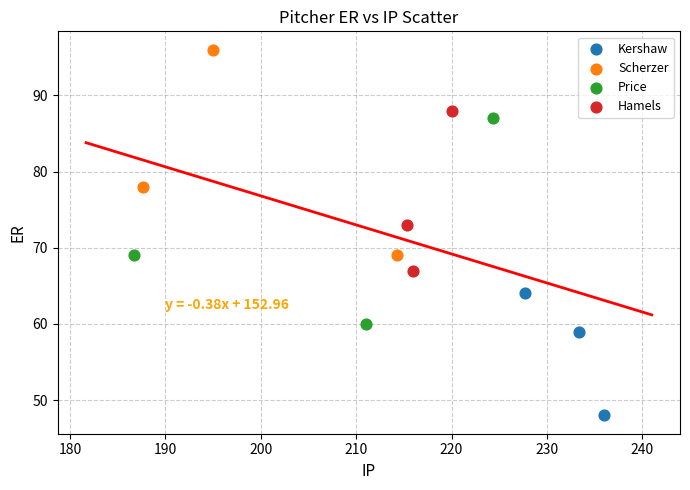

Which series reaches the maximum Y coordinate?

Scherzer